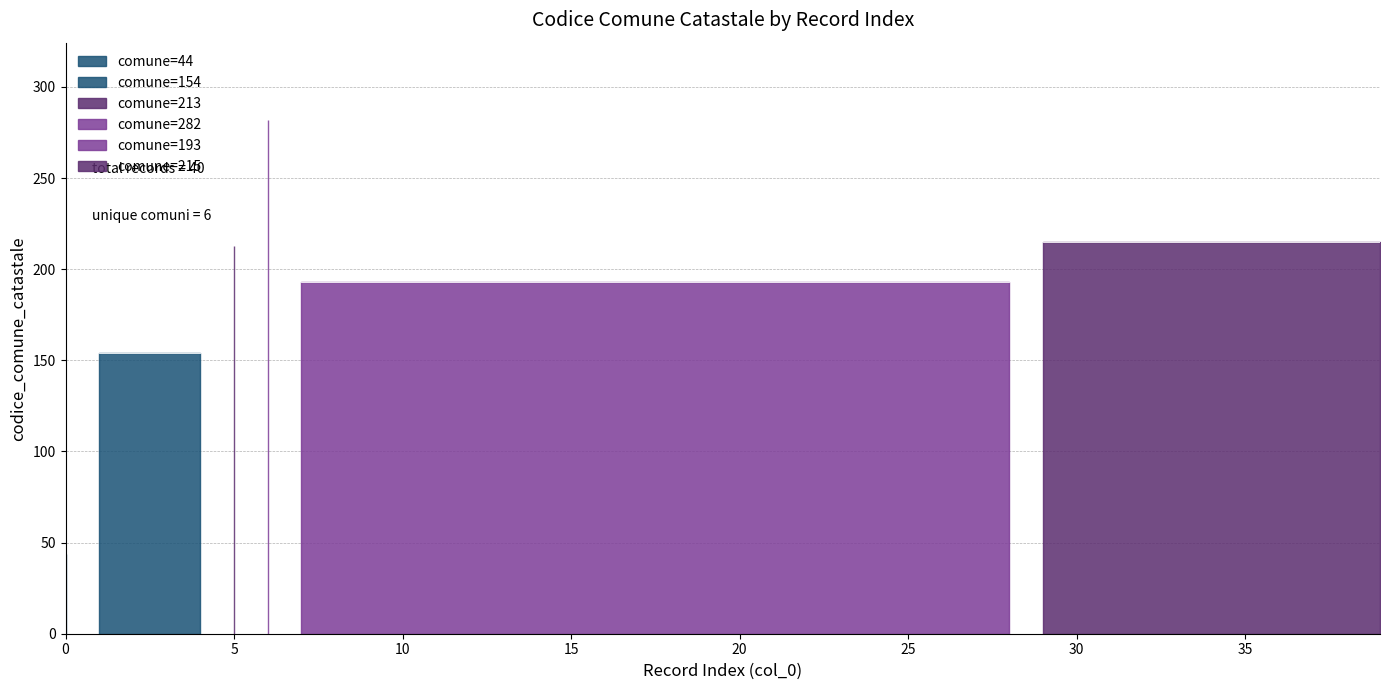

What is the difference between the maximum and second lowest values?

128